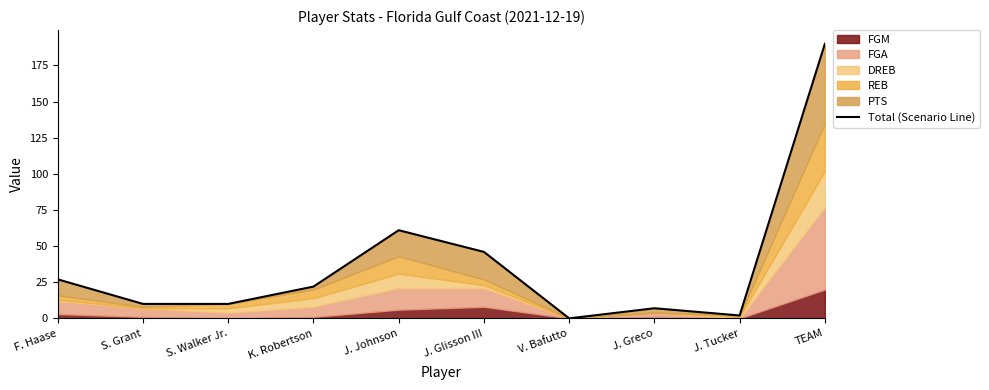

At which label is the value closest to 95?

J. Johnson